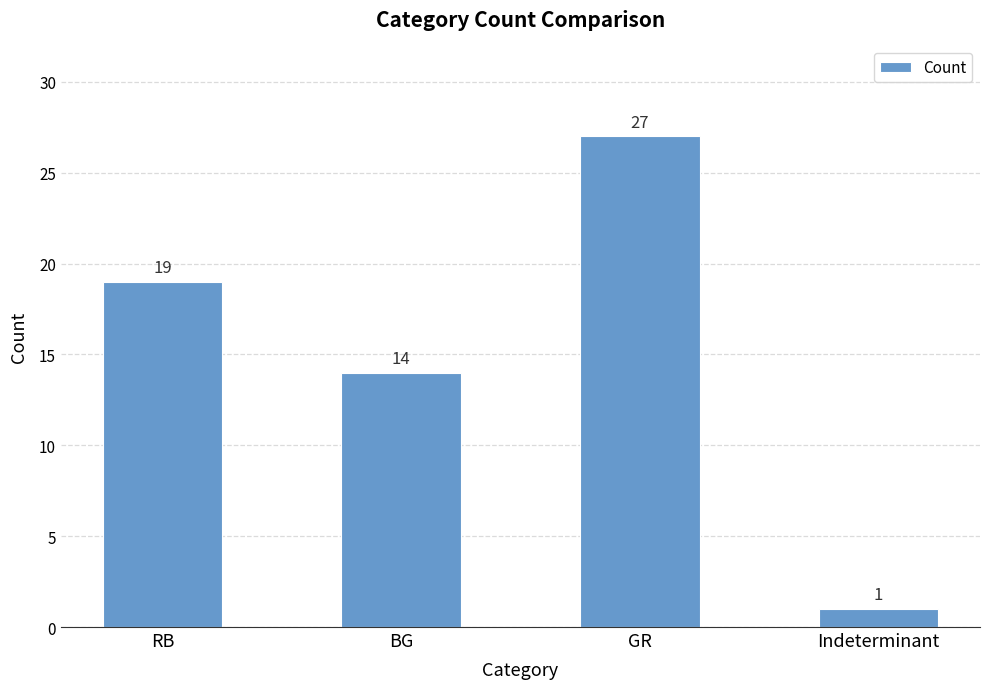

How many categories are shown in the chart?

4